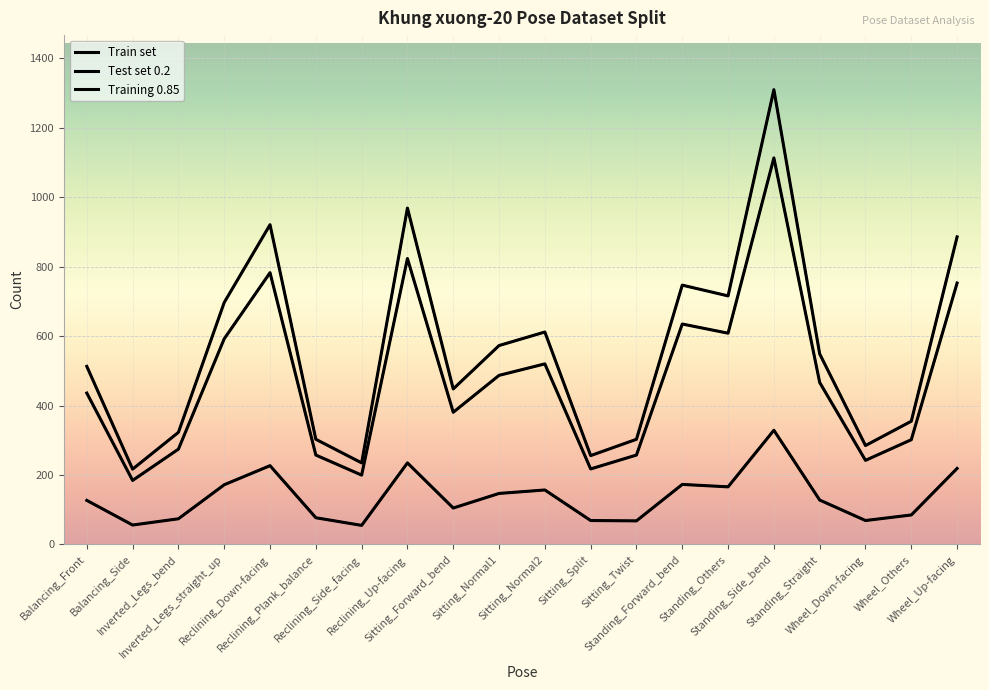

How many lines are shown in the chart?

3